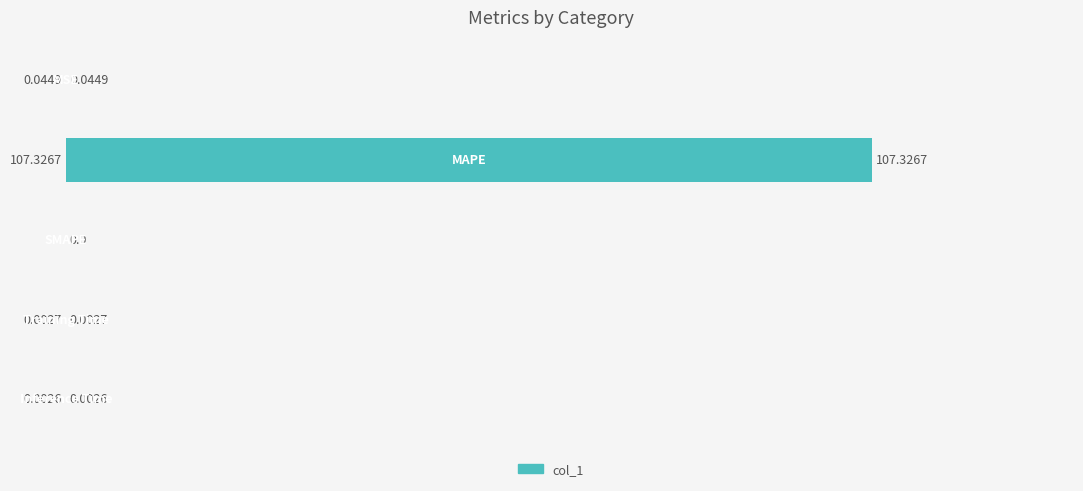

What is the sum of all values?

107.4